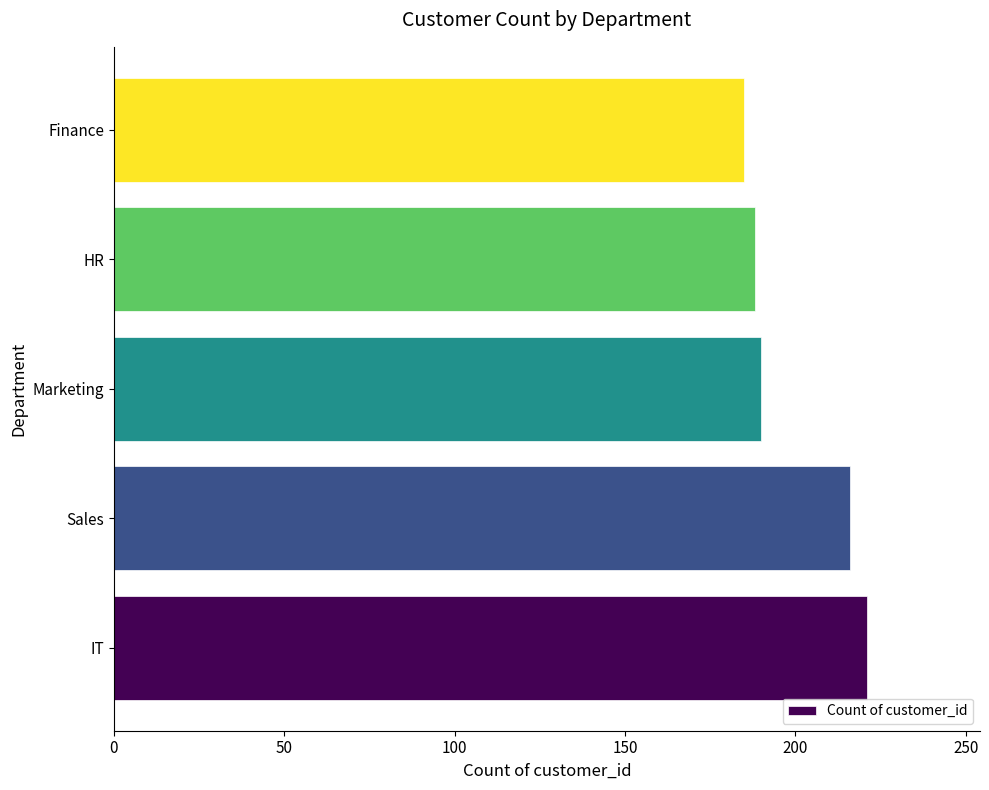

What is the greatest value displayed?

221